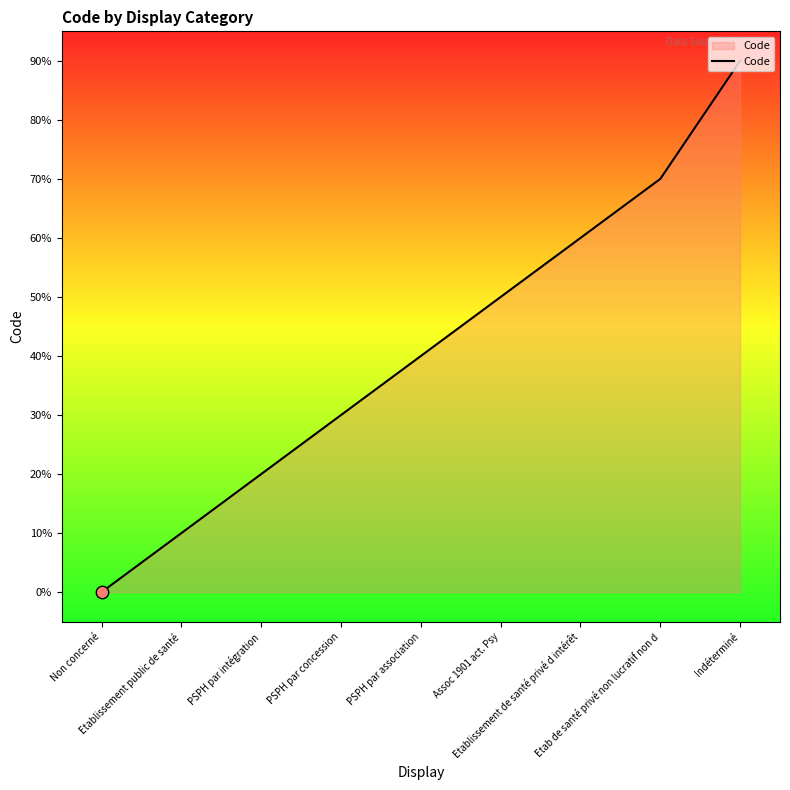

Which has a higher value, Etablissement de santé privé d intérêt or Assoc 1901 act. Psy?

Etablissement de santé privé d intérêt